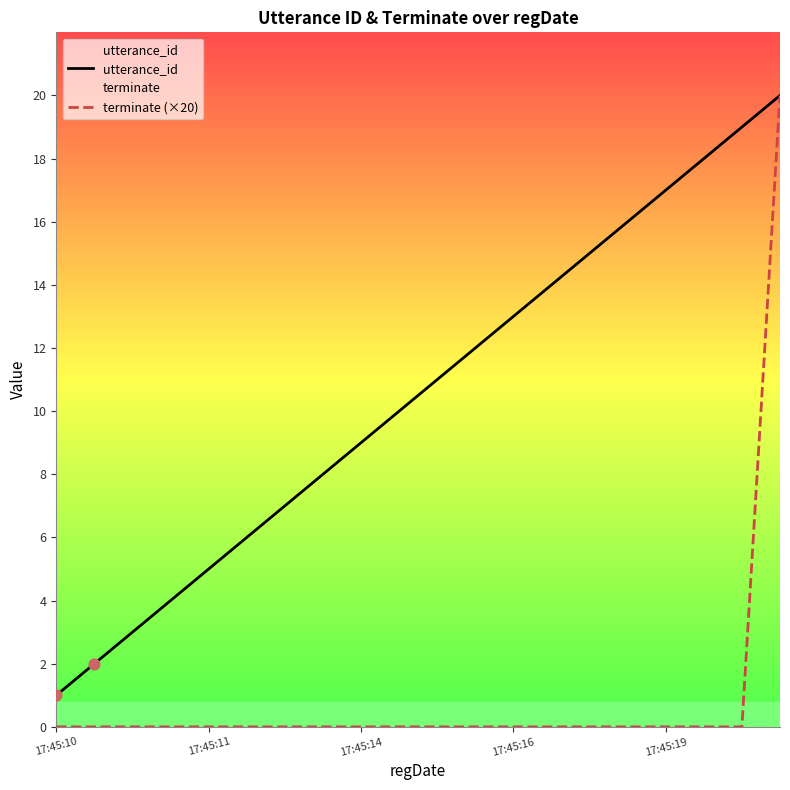

At how many categories does at least one series exceed 19?

1